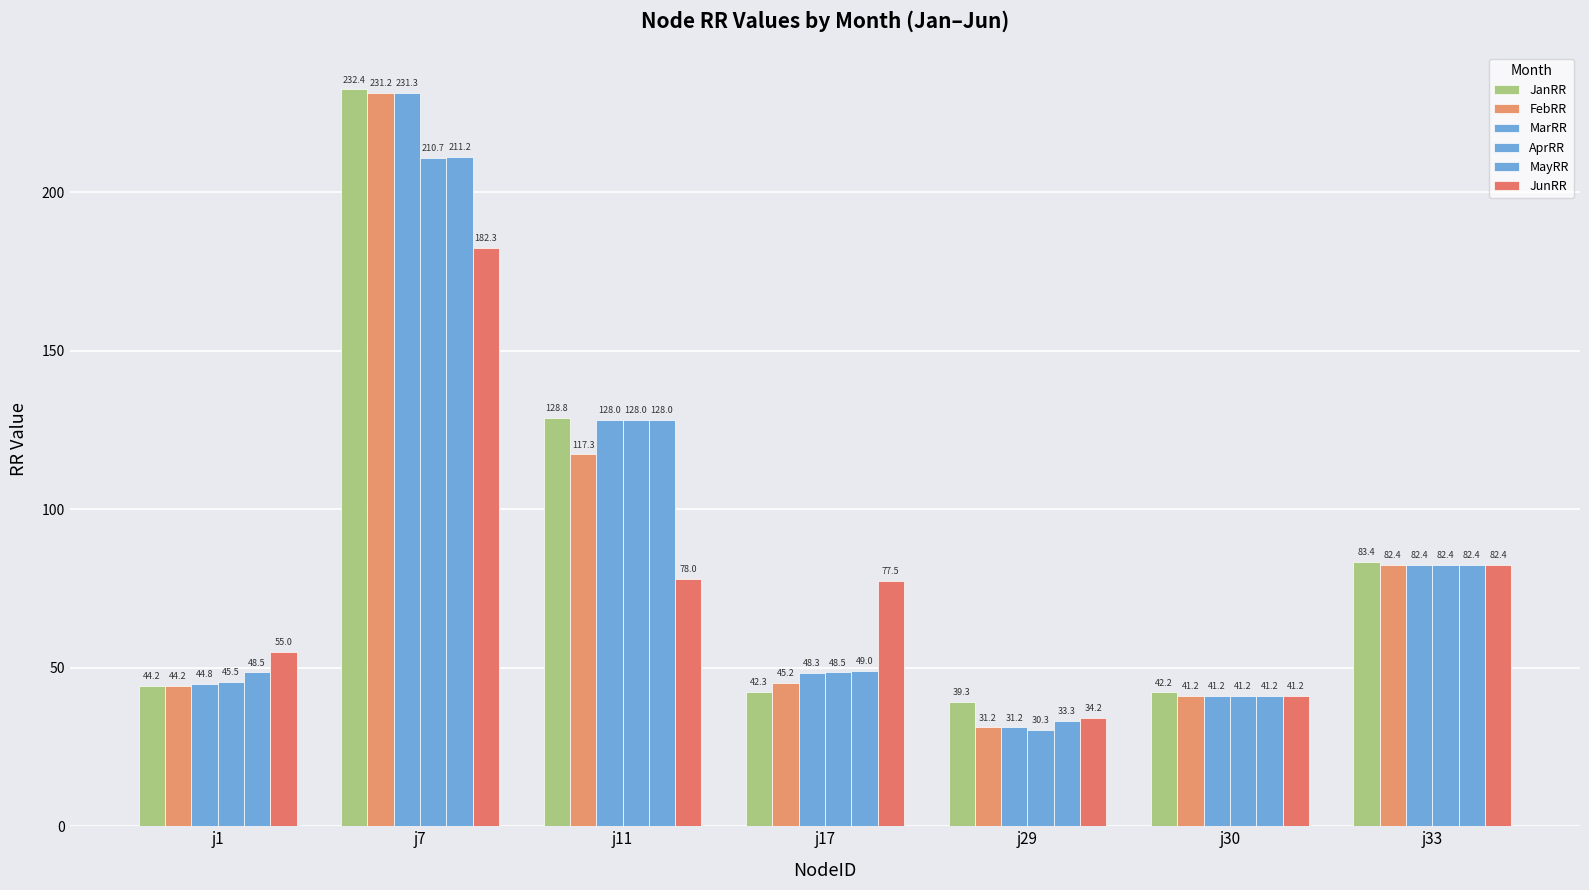

Rank the categories by JunRR value from highest to lowest.

j7, j33, j11, j17, j1, j30, j29